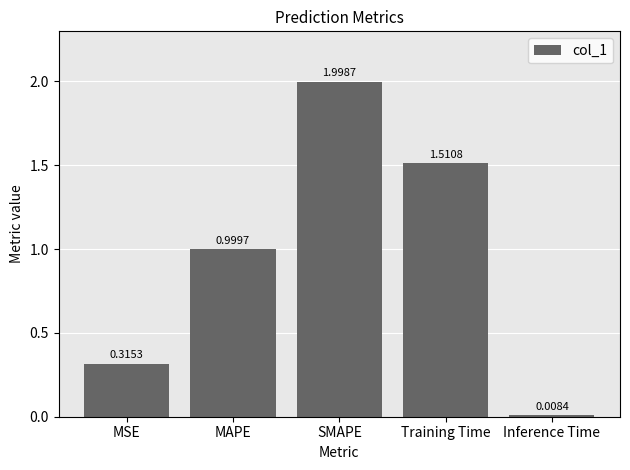

At which label is the value closest to 1?

MAPE